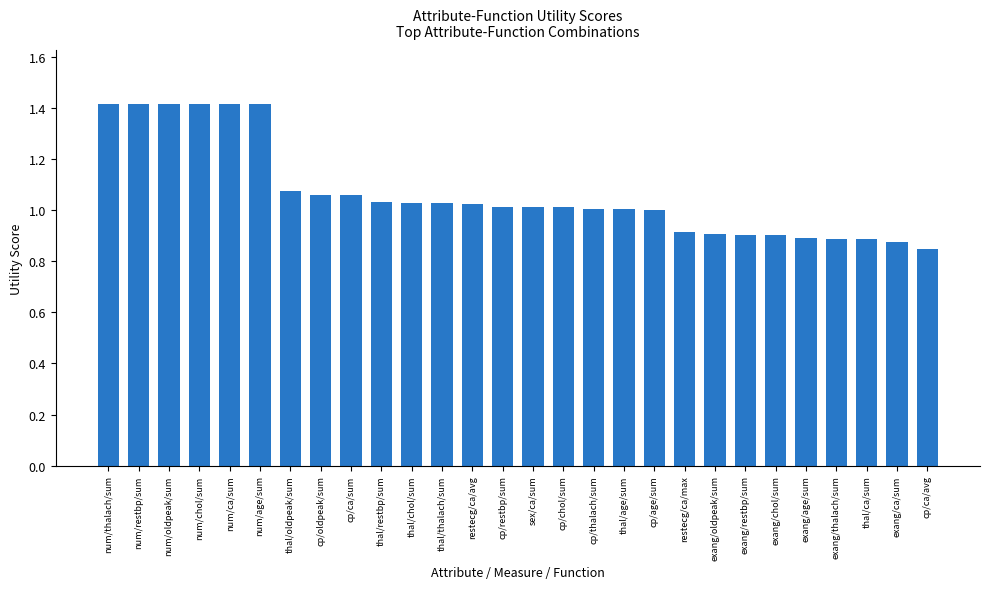

Are the bars horizontal?

No